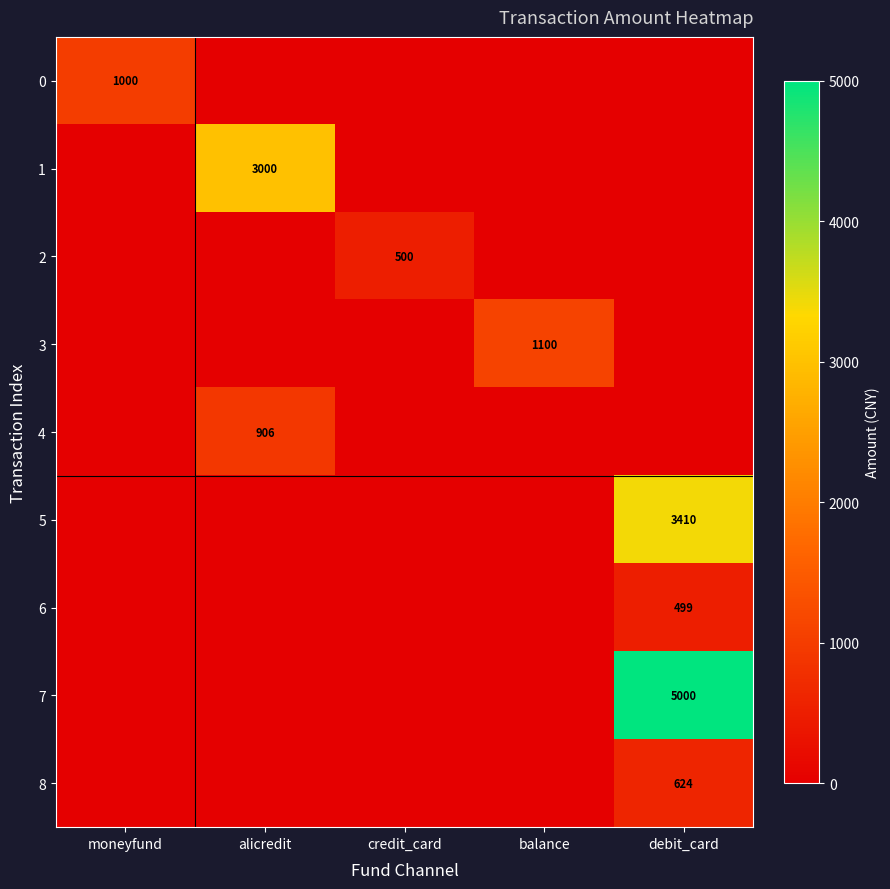

Is it true that 5 equals 1191 at debit_card?

False